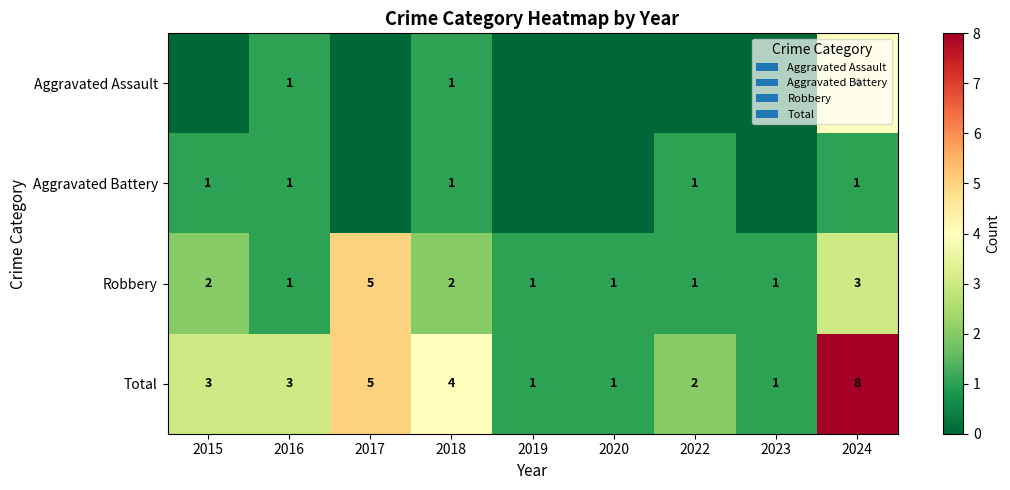

What is the spread (max minus min) of values at 2018?

3